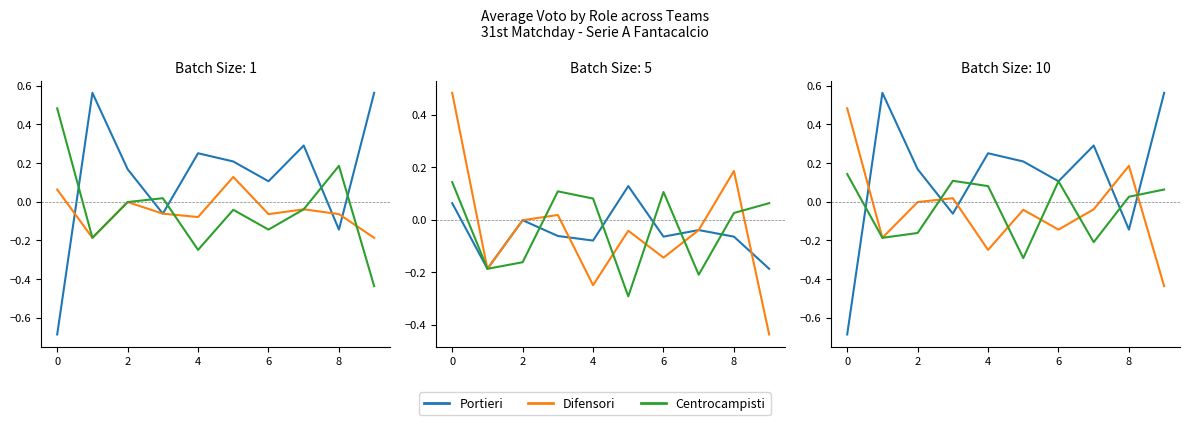

True or false: Portieri and Attaccanti cross at least once.

True